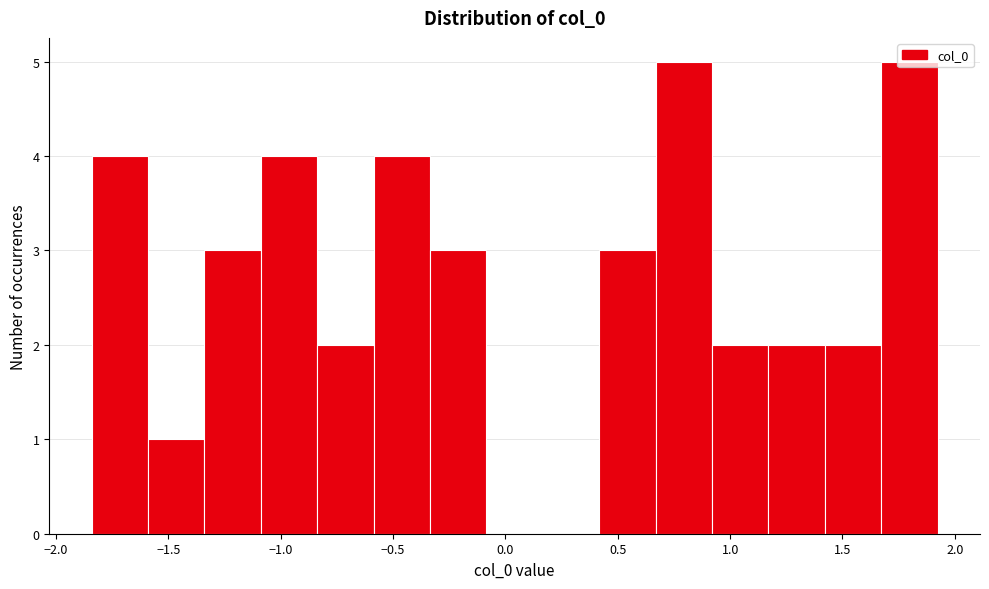

What is the height of the bar covering -0.85 to -0.60 on the x-axis? Neither the bar edges nor the heights are printed on the chart, so give them approximately, as read against the axes.

2